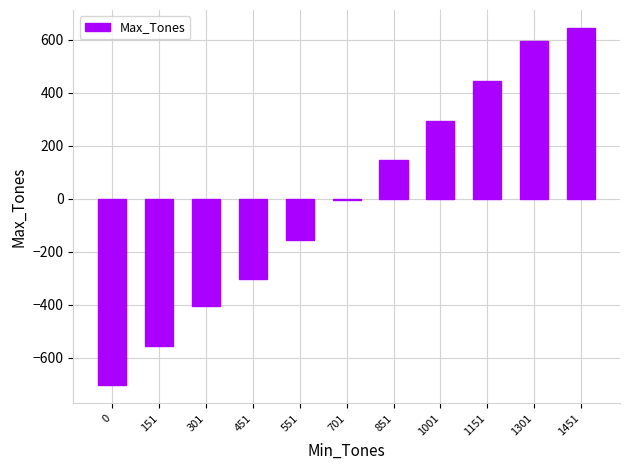

What is the difference between the second highest and second lowest values?

1150.0